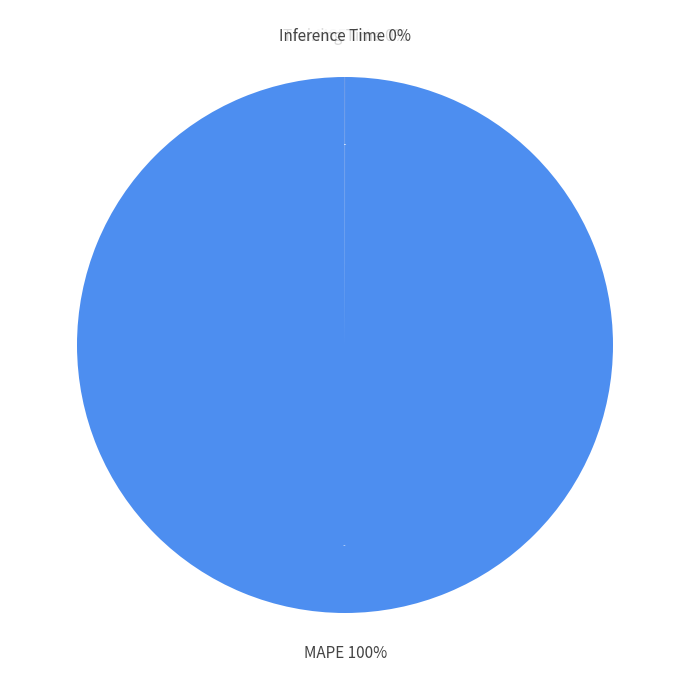

Is the sum of Inference Time and MAPE greater than half?

Yes